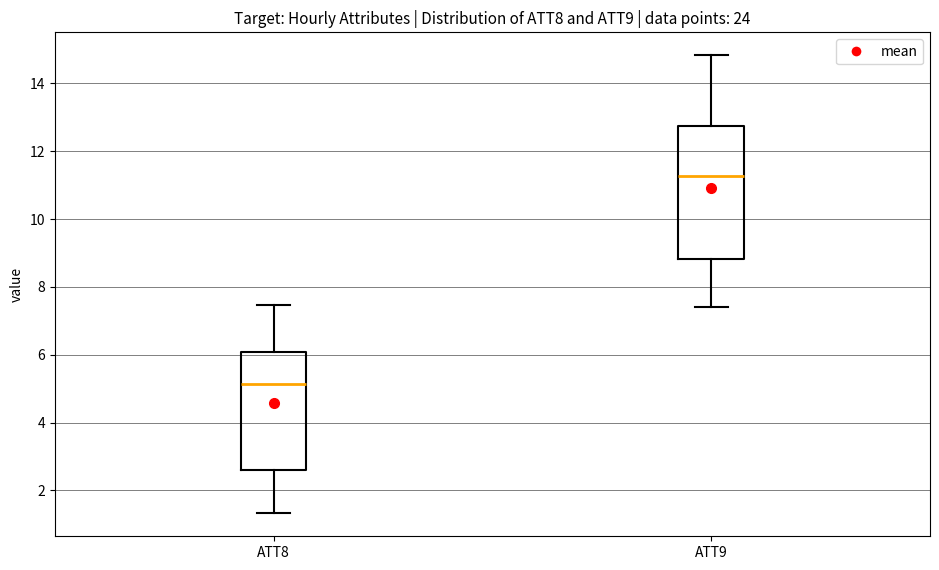

Reading left to right, transcribe this box plot: for each box, give where its median line is, the range the box spans, and where its two whiskers end, as read against the y-axis. The values are not printed on the chart, so give them approximately, as read against the axis.

ATT8: median 5.2, box 2.6 to 6.0, whiskers 1.4 to 7.4
ATT9: median 11.2, box 8.8 to 12.8, whiskers 7.4 to 14.8